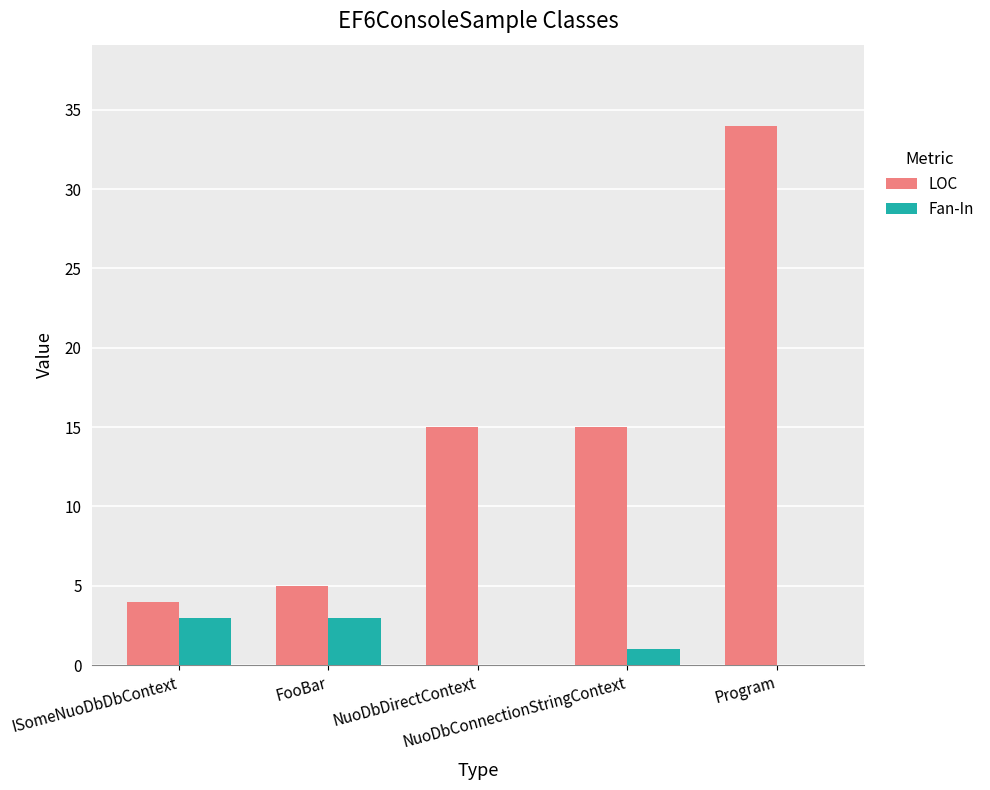

Is the value of Fan-In at NuoDbConnectionStringContext greater than the value of LOC at NuoDbDirectContext?

No